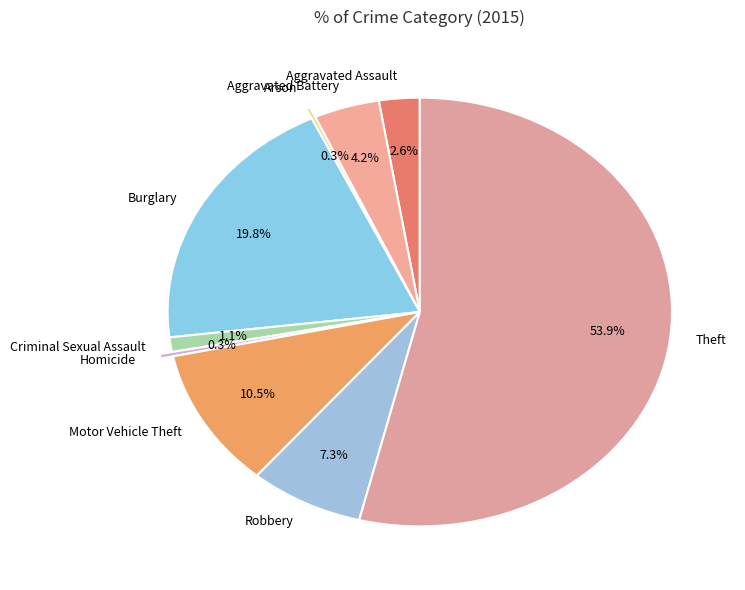

Which has a higher value, Motor Vehicle Theft or Theft?

Theft